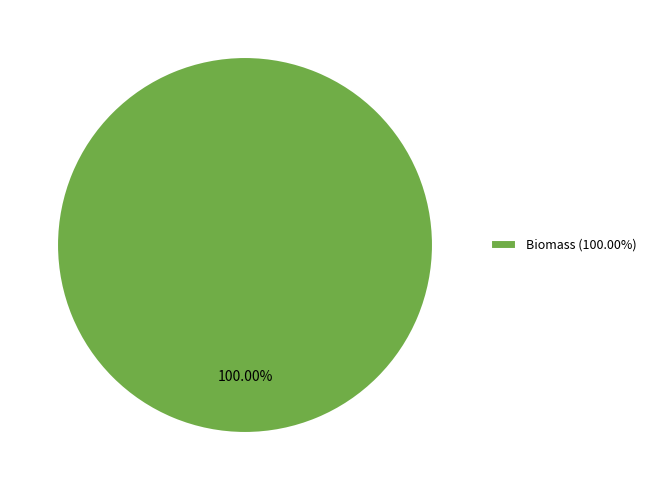

Rank the categories by value from highest to lowest.

Biomass (100.00%)